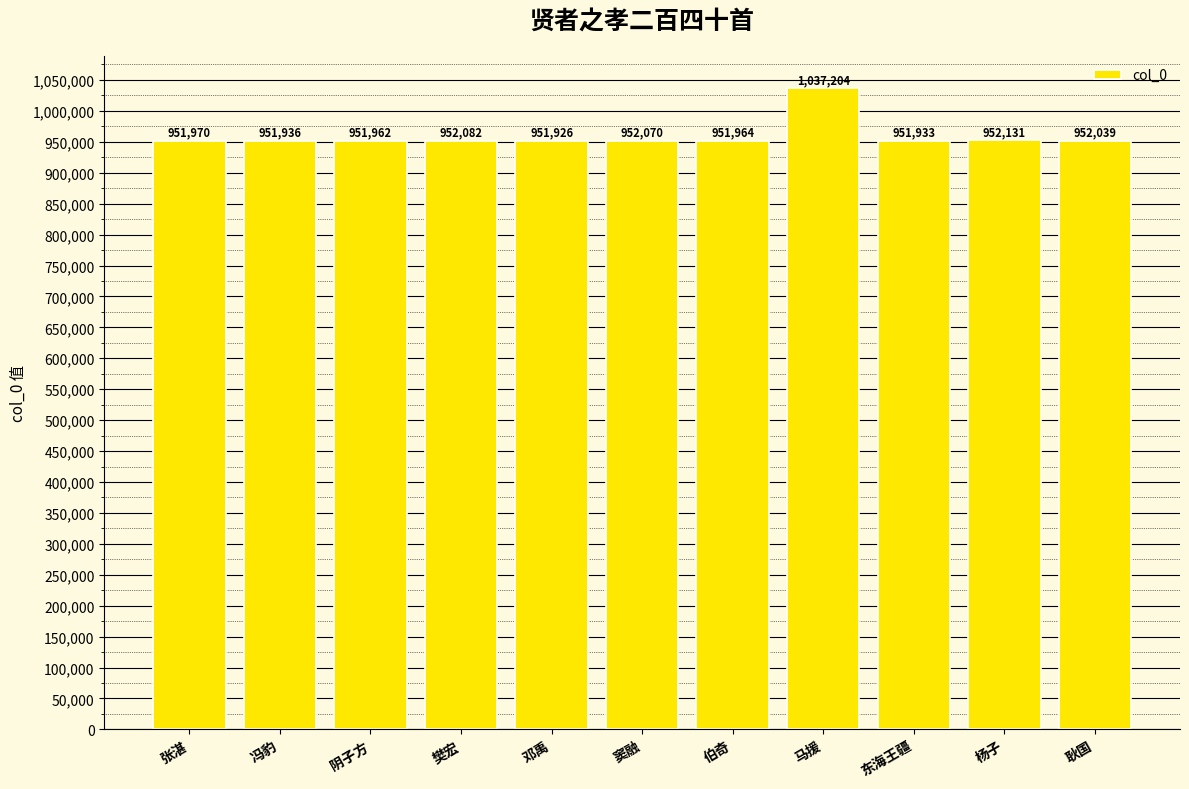

Does the chart contain stacked bars?

No